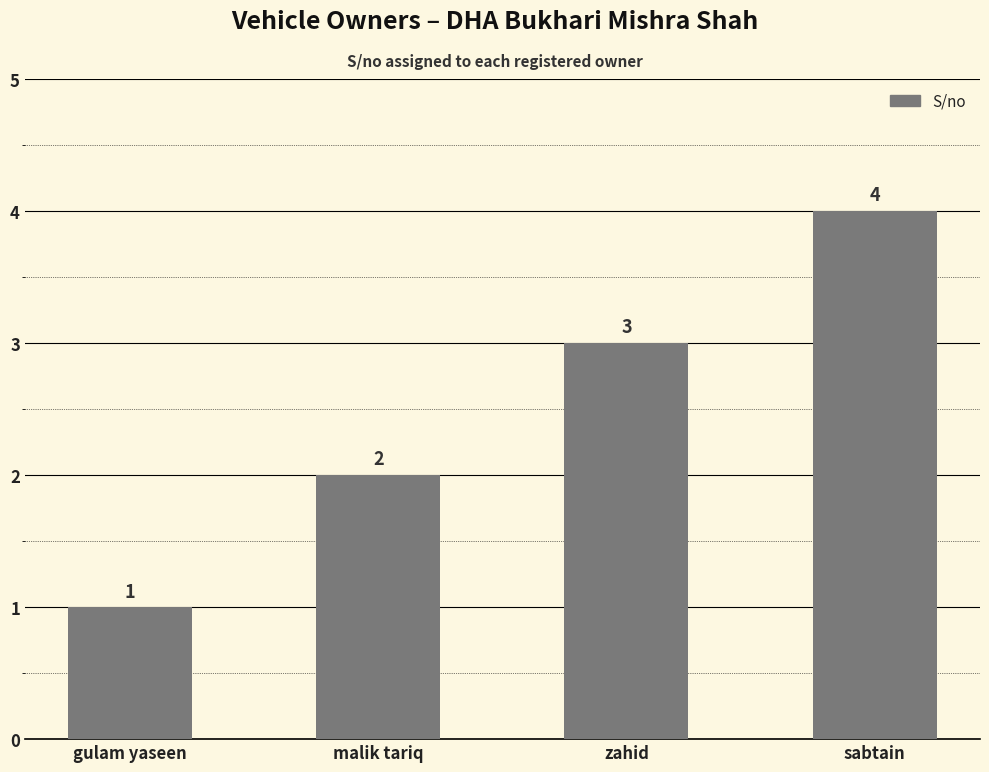

What is the change in value from gulam yaseen to sabtain?

+3